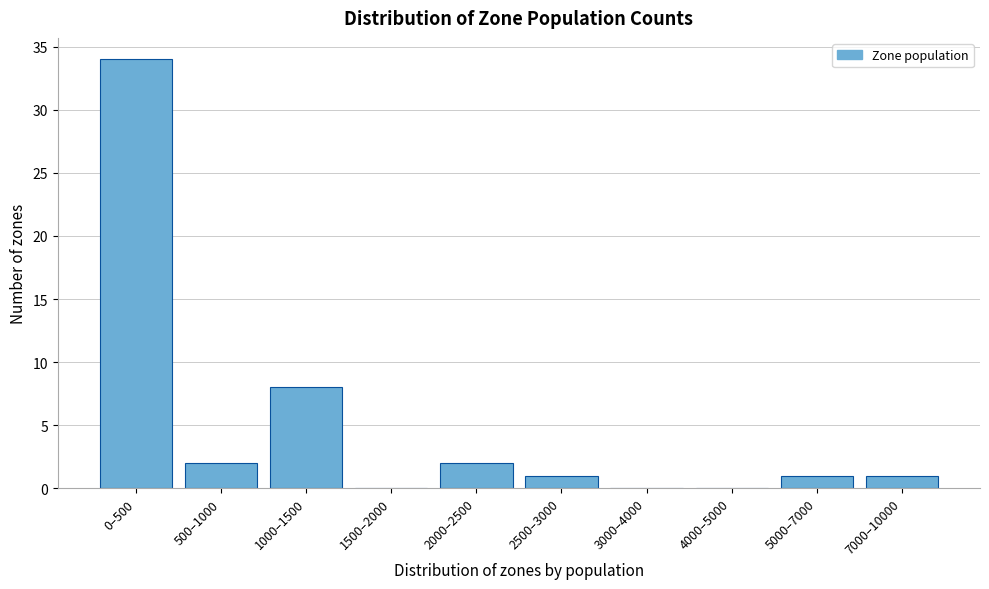

Reading left to right, extract all data points from this chart.

0–500=34	500–1000=2	1000–1500=8	1500–2000=0	2000–2500=2	2500–3000=1	3000–4000=0	4000–5000=0	5000–7000=1	7000–10000=1